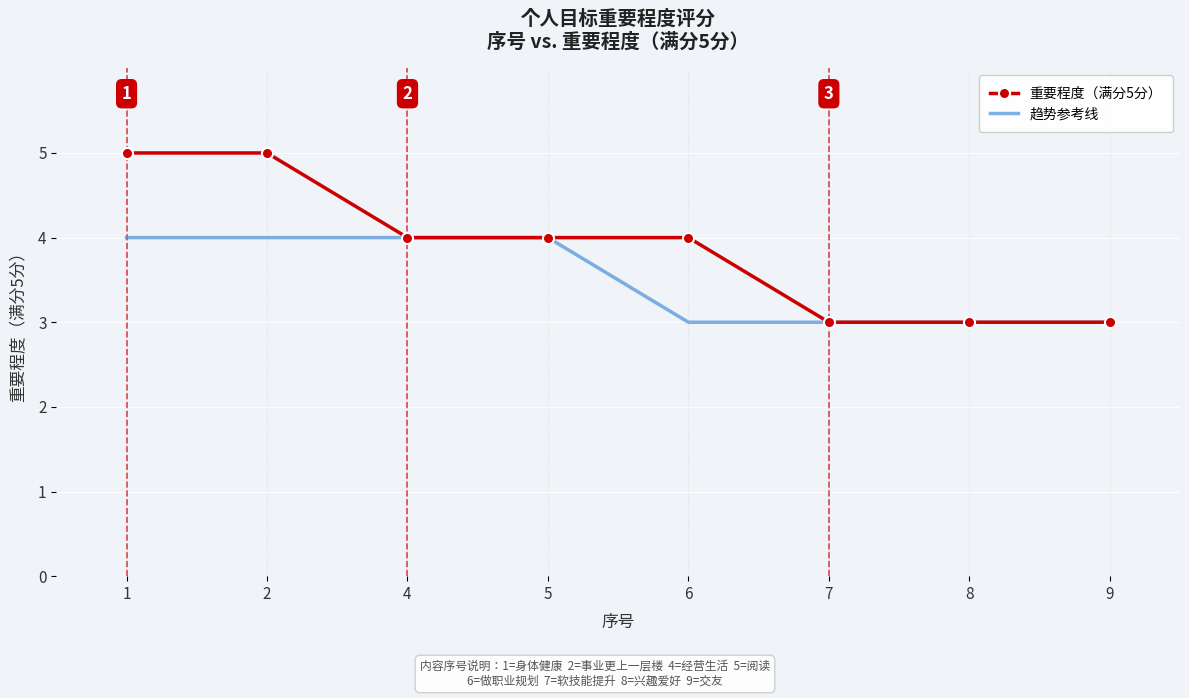

Reading left to right, what are all the values shown in this chart?

重要程度（满分5分）: 5	5	4	4	4	3	3	3
趋势参考线: 4	4	4	4	3	3	3	3